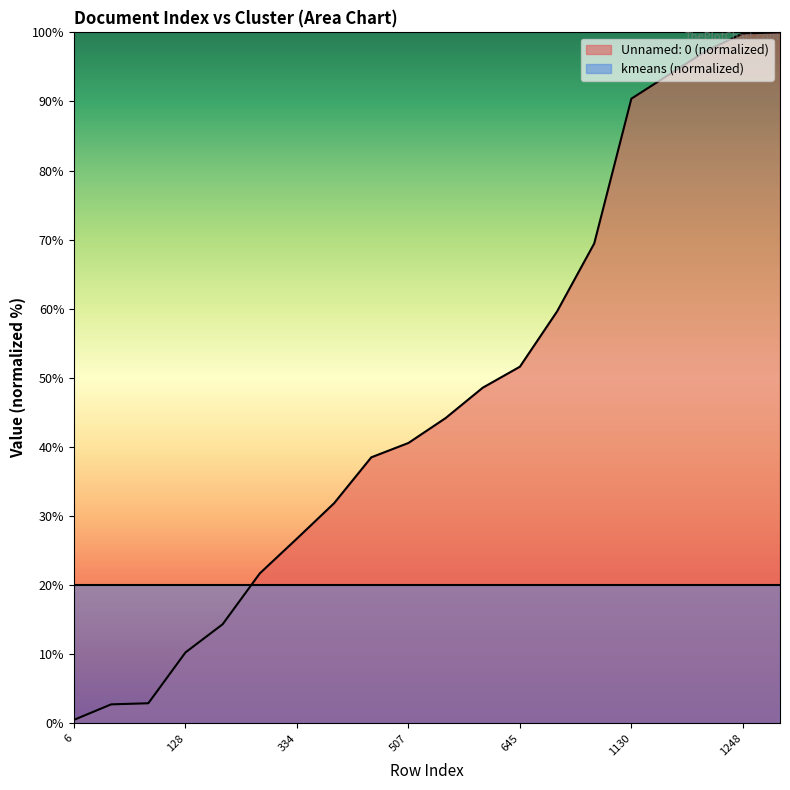

Rank the categories by value from highest to lowest.

1250, 1248, 1216, 1173, 1130, 868, 745, 645, 607, 552, 507, 481, 398, 334, 271, 179, 128, 36, 34, 6